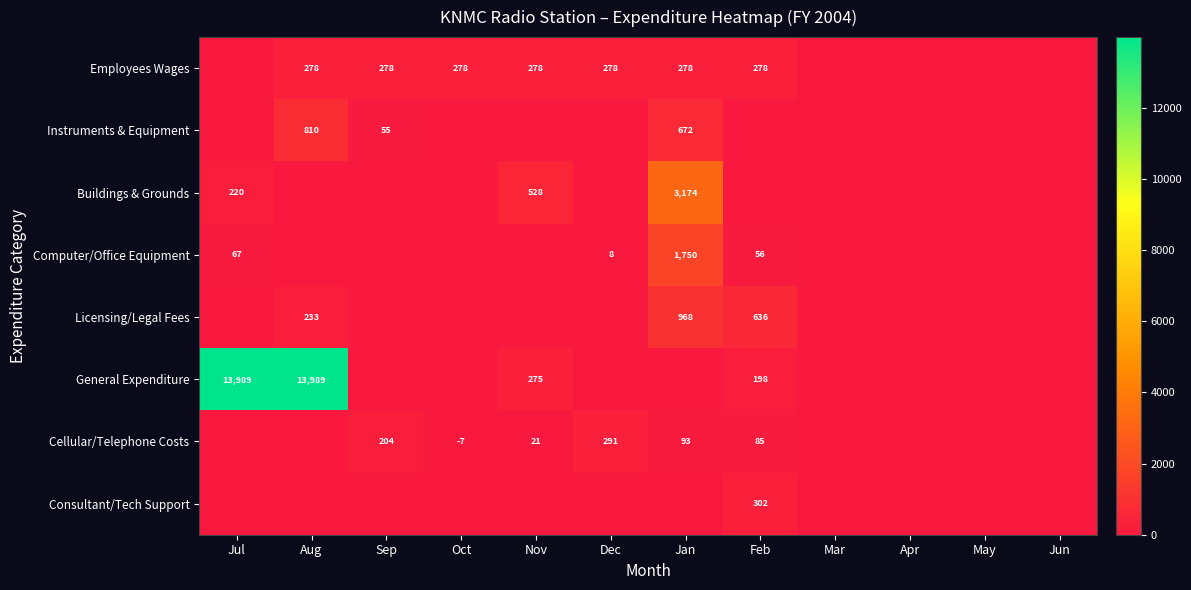

The Buildings & Grounds series shows 528 at Nov. True or false?

True